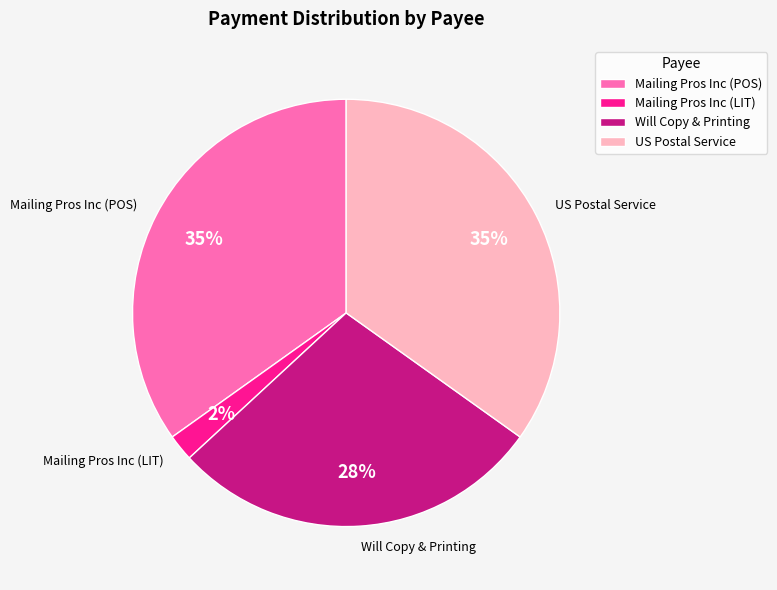

Is it true that Will Copy & Printing is 28% of the pie?

True